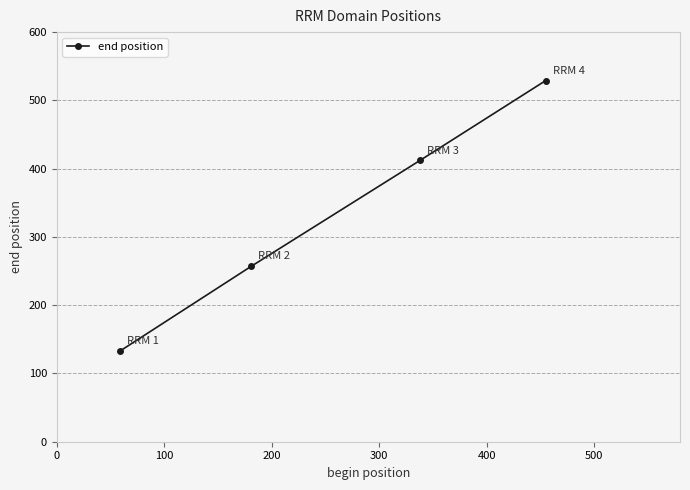

What is the value of the 1st point from the left?

133